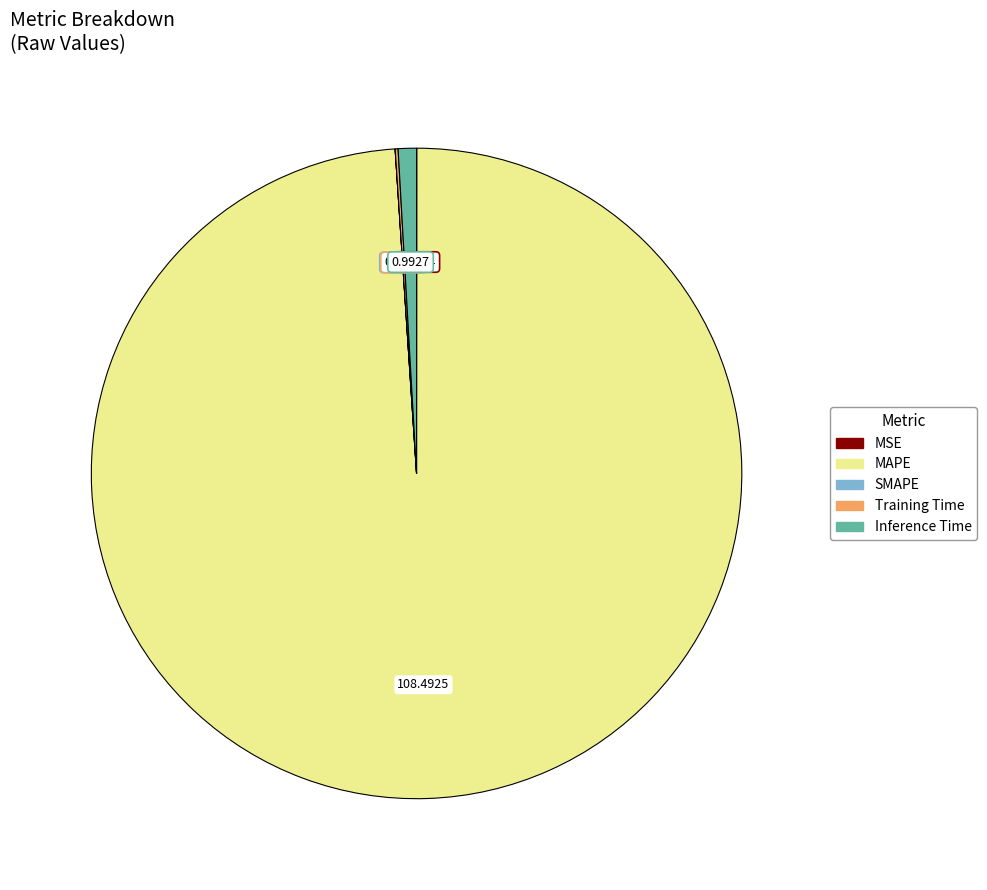

Which category has the biggest portion of the pie?

MAPE